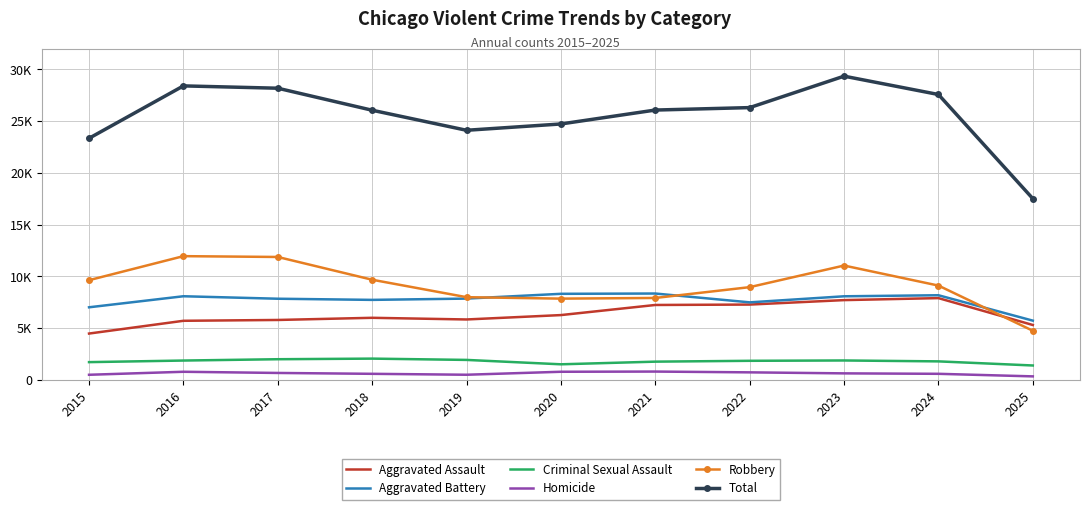

What are all the series names shown in the legend?

Aggravated Assault, Aggravated Battery, Criminal Sexual Assault, Homicide, Robbery, Total